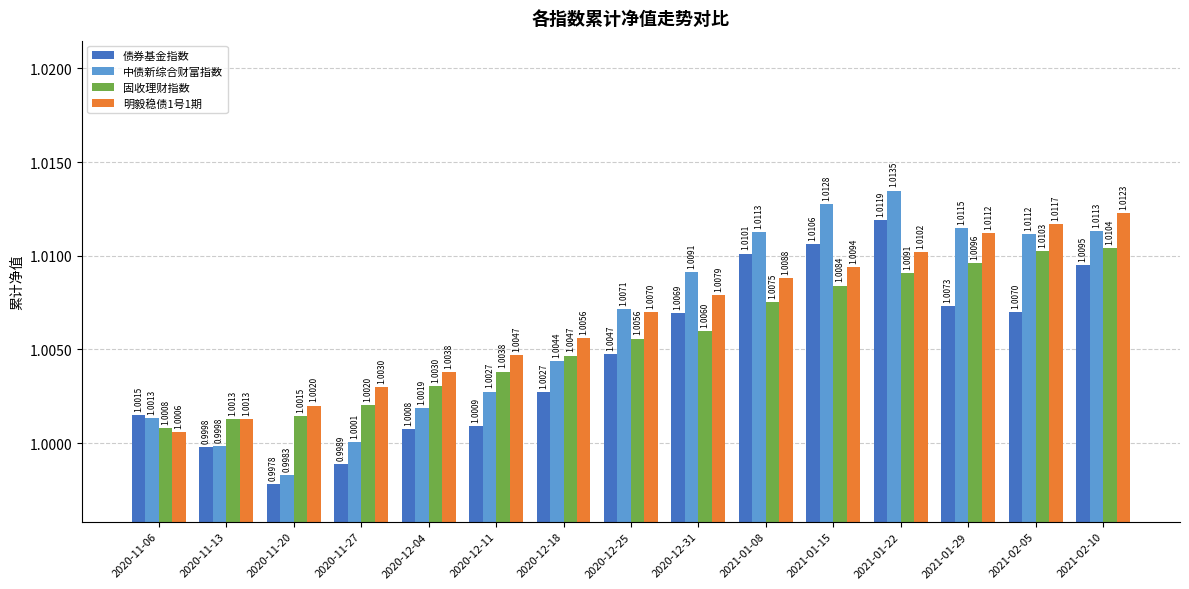

How many groups of bars are there?

15